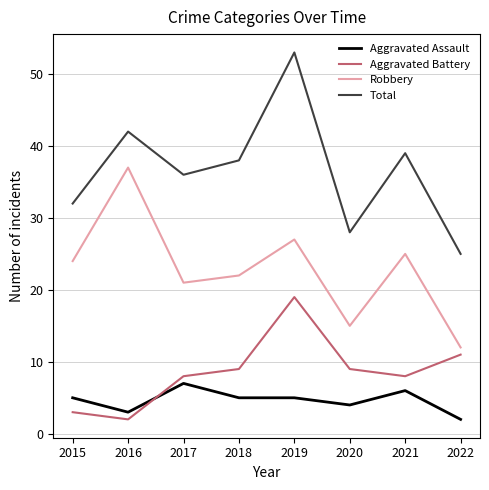

Reading right to left, transcribe all the data shown in this chart.

Aggravated Assault: 2	6	4	5	5	7	3	5
Aggravated Battery: 11	8	9	19	9	8	2	3
Robbery: 12	25	15	27	22	21	37	24
Total: 25	39	28	53	38	36	42	32